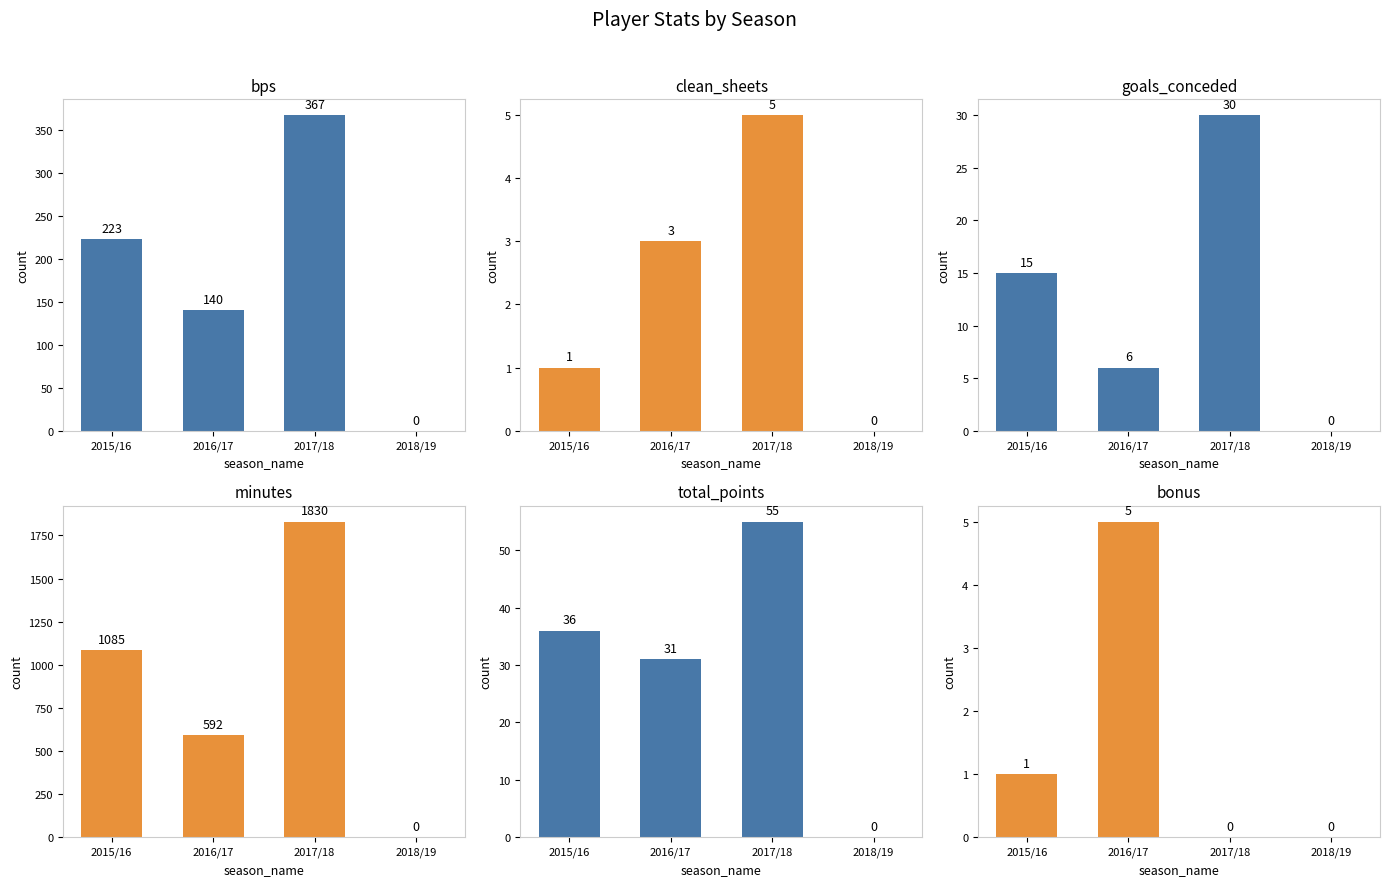

At which category is the sum across all series the highest?

2017/18